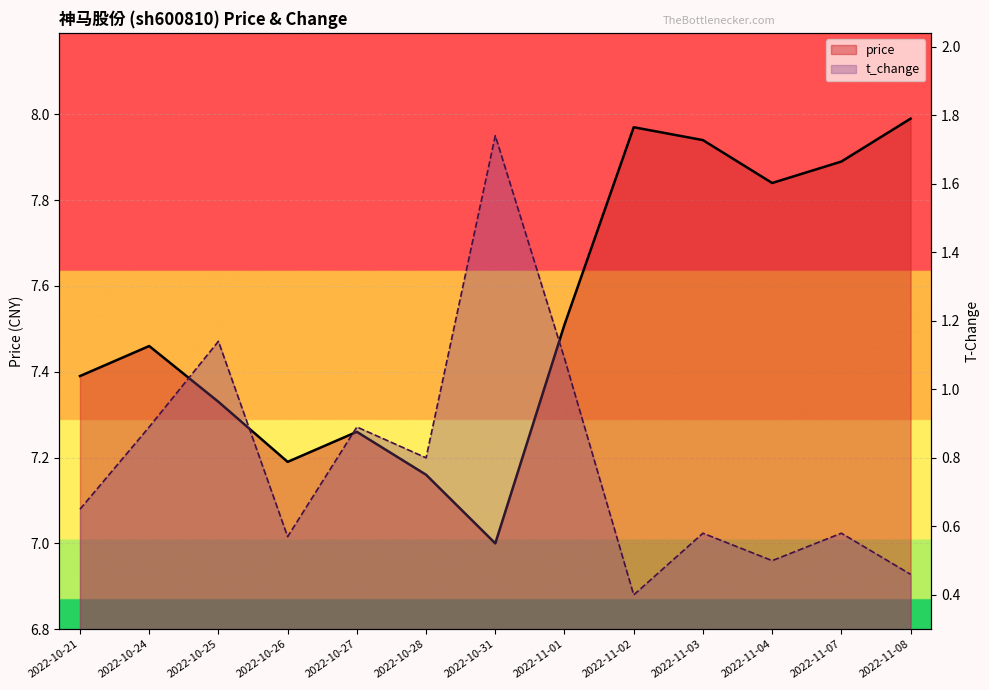

True or false: t_change and price intersect in this chart.

False